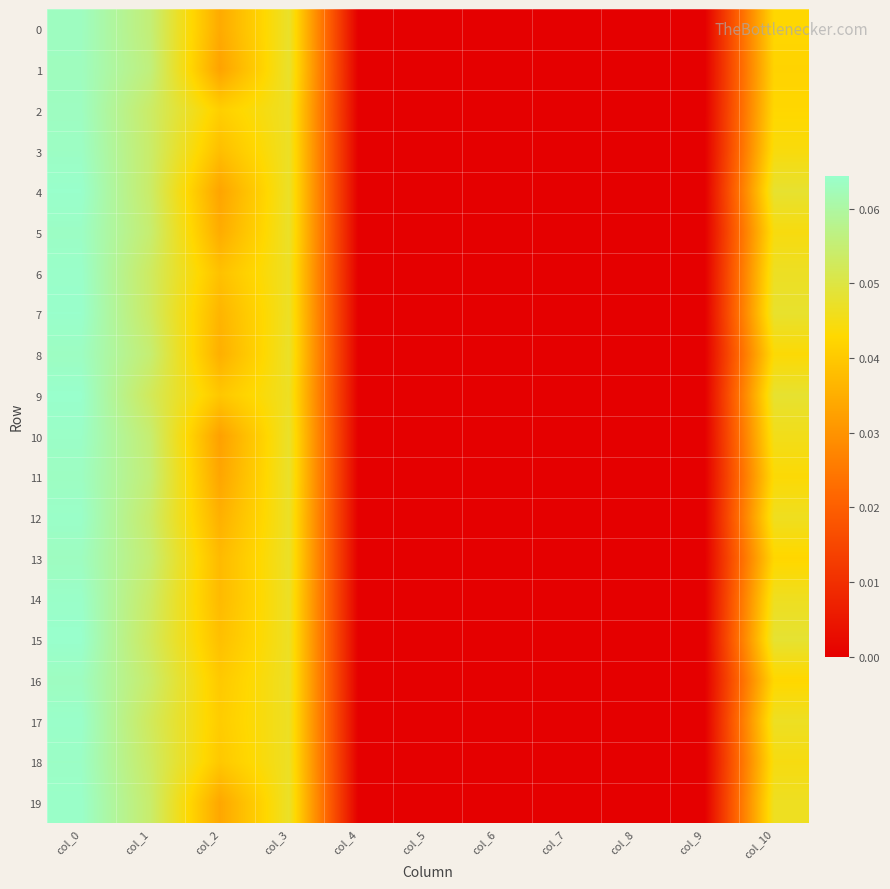

Reading left to right, list all the values displayed in this chart.

0: col_0=0.1	col_1=0.1	col_2=0.0	col_3=0.0	col_4=0.0	col_5=0.0	col_6=0.0	col_7=0.0	col_8=0.0	col_9=0.0	col_10=0.0
1: col_0=0.1	col_1=0.1	col_2=0.0	col_3=0.0	col_4=0.0	col_5=0.0	col_6=0.0	col_7=0.0	col_8=0.0	col_9=0.0	col_10=0.0
2: col_0=0.1	col_1=0.1	col_2=0.0	col_3=0.0	col_4=0.0	col_5=0.0	col_6=0.0	col_7=0.0	col_8=0.0	col_9=0.0	col_10=0.0
3: col_0=0.1	col_1=0.1	col_2=0.0	col_3=0.0	col_4=0.0	col_5=0.0	col_6=0.0	col_7=0.0	col_8=0.0	col_9=0.0	col_10=0.0
4: col_0=0.1	col_1=0.1	col_2=0.0	col_3=0.0	col_4=0.0	col_5=0.0	col_6=0.0	col_7=0.0	col_8=0.0	col_9=0.0	col_10=0.0
5: col_0=0.1	col_1=0.1	col_2=0.0	col_3=0.0	col_4=0.0	col_5=0.0	col_6=0.0	col_7=0.0	col_8=0.0	col_9=0.0	col_10=0.0
6: col_0=0.1	col_1=0.1	col_2=0.0	col_3=0.0	col_4=0.0	col_5=0.0	col_6=0.0	col_7=0.0	col_8=0.0	col_9=0.0	col_10=0.0
7: col_0=0.1	col_1=0.1	col_2=0.0	col_3=0.0	col_4=0.0	col_5=0.0	col_6=0.0	col_7=0.0	col_8=0.0	col_9=0.0	col_10=0.0
8: col_0=0.1	col_1=0.1	col_2=0.0	col_3=0.0	col_4=0.0	col_5=0.0	col_6=0.0	col_7=0.0	col_8=0.0	col_9=0.0	col_10=0.0
9: col_0=0.1	col_1=0.1	col_2=0.0	col_3=0.0	col_4=0.0	col_5=0.0	col_6=0.0	col_7=0.0	col_8=0.0	col_9=0.0	col_10=0.0
10: col_0=0.1	col_1=0.1	col_2=0.0	col_3=0.0	col_4=0.0	col_5=0.0	col_6=0.0	col_7=0.0	col_8=0.0	col_9=0.0	col_10=0.0
11: col_0=0.1	col_1=0.1	col_2=0.0	col_3=0.0	col_4=0.0	col_5=0.0	col_6=0.0	col_7=0.0	col_8=0.0	col_9=0.0	col_10=0.0
12: col_0=0.1	col_1=0.1	col_2=0.0	col_3=0.0	col_4=0.0	col_5=0.0	col_6=0.0	col_7=0.0	col_8=0.0	col_9=0.0	col_10=0.0
13: col_0=0.1	col_1=0.1	col_2=0.0	col_3=0.0	col_4=0.0	col_5=0.0	col_6=0.0	col_7=0.0	col_8=0.0	col_9=0.0	col_10=0.0
14: col_0=0.1	col_1=0.1	col_2=0.0	col_3=0.0	col_4=0.0	col_5=0.0	col_6=0.0	col_7=0.0	col_8=0.0	col_9=0.0	col_10=0.0
15: col_0=0.1	col_1=0.1	col_2=0.0	col_3=0.0	col_4=0.0	col_5=0.0	col_6=0.0	col_7=0.0	col_8=0.0	col_9=0.0	col_10=0.0
16: col_0=0.1	col_1=0.1	col_2=0.0	col_3=0.0	col_4=0.0	col_5=0.0	col_6=0.0	col_7=0.0	col_8=0.0	col_9=0.0	col_10=0.0
17: col_0=0.1	col_1=0.1	col_2=0.0	col_3=0.0	col_4=0.0	col_5=0.0	col_6=0.0	col_7=0.0	col_8=0.0	col_9=0.0	col_10=0.0
18: col_0=0.1	col_1=0.1	col_2=0.0	col_3=0.0	col_4=0.0	col_5=0.0	col_6=0.0	col_7=0.0	col_8=0.0	col_9=0.0	col_10=0.0
19: col_0=0.1	col_1=0.1	col_2=0.0	col_3=0.0	col_4=0.0	col_5=0.0	col_6=0.0	col_7=0.0	col_8=0.0	col_9=0.0	col_10=0.0